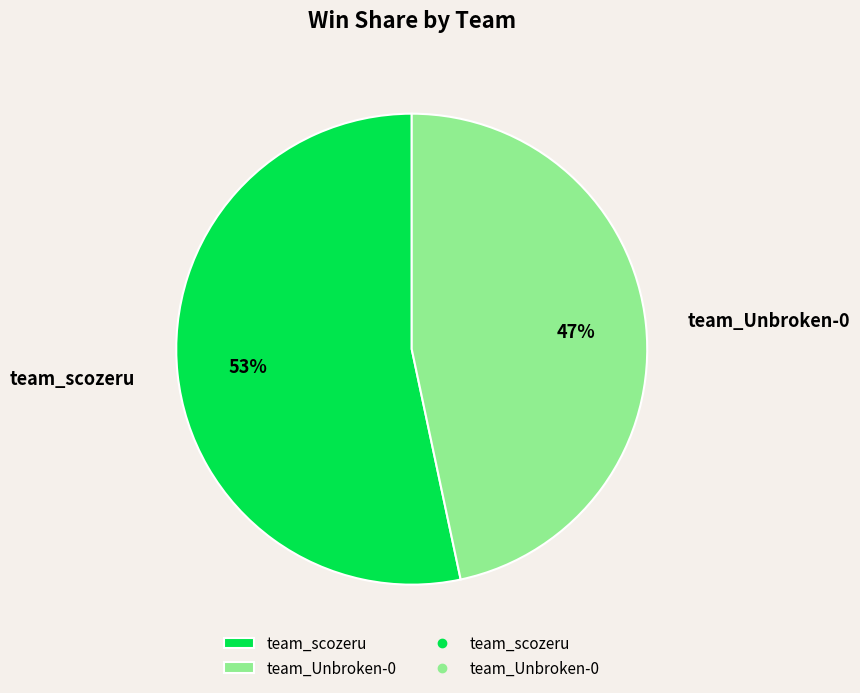

Rank the categories by value from highest to lowest.

team_scozeru, team_Unbroken-0